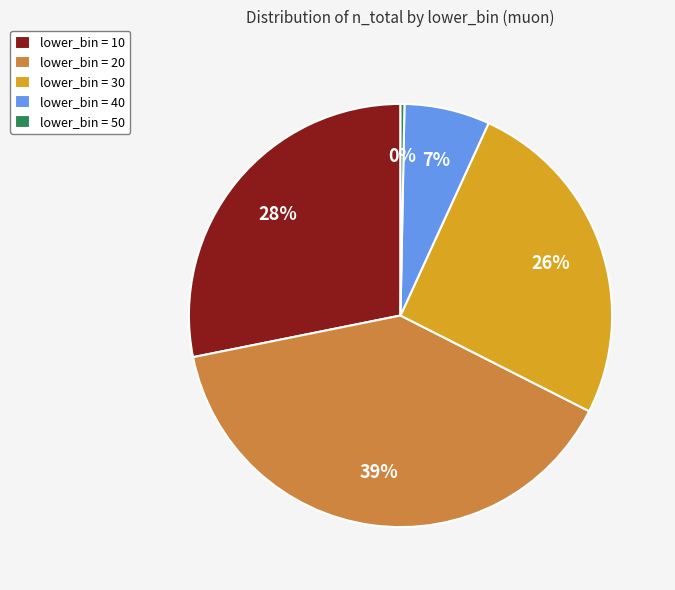

How many slices are in this pie chart?

5